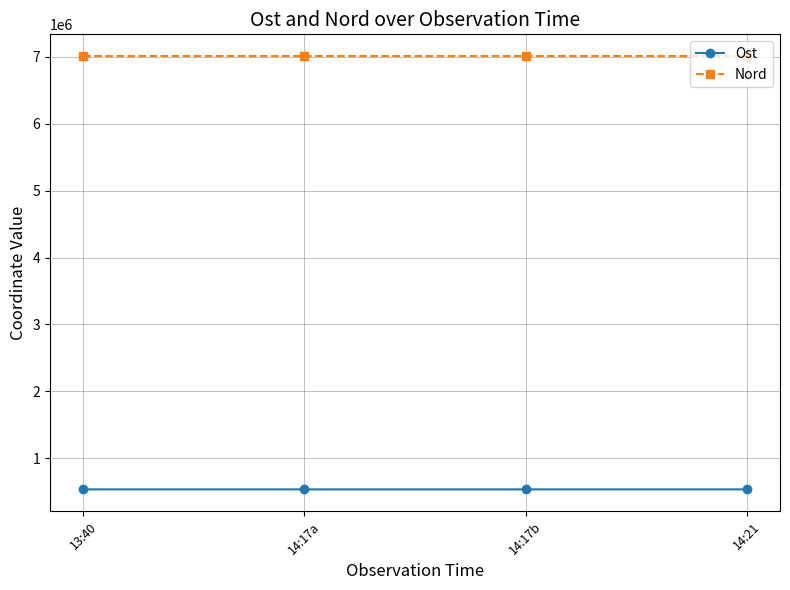

True or false: Ost and Nord intersect in this chart.

False